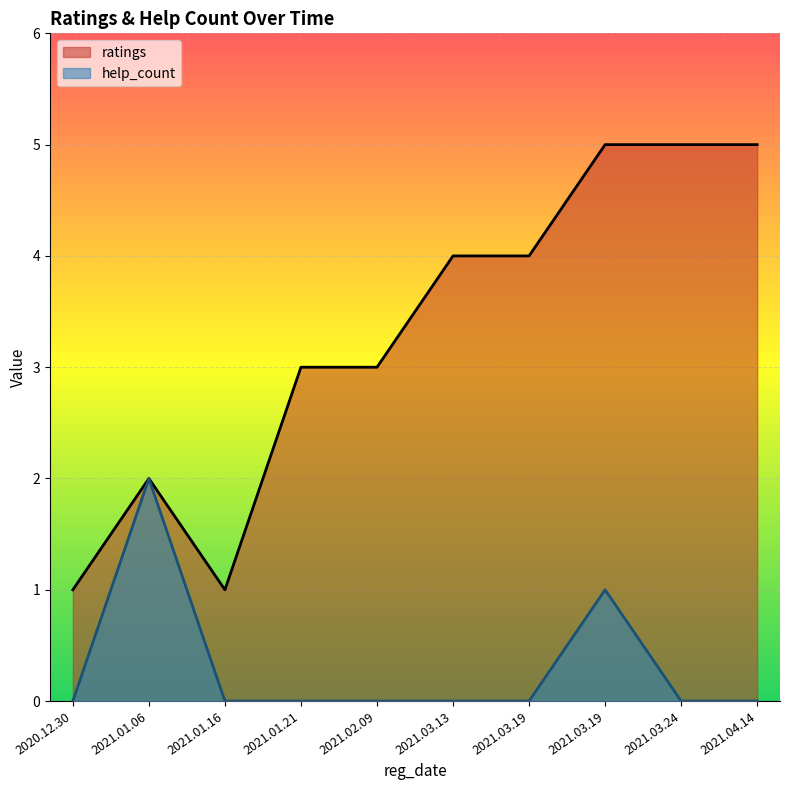

How many help_count values are between 0 and 1?

9